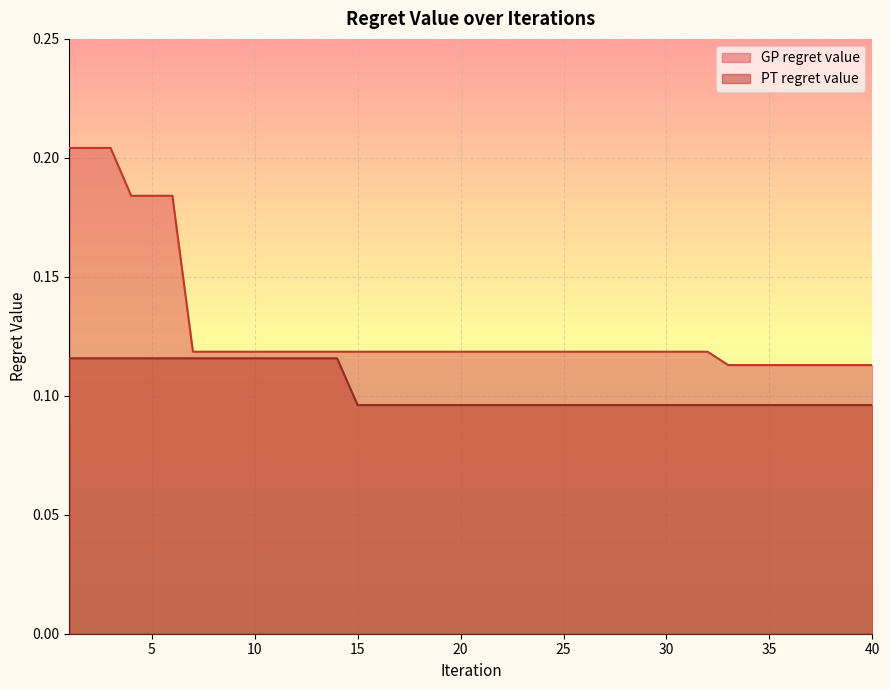

At how many categories does at least one series exceed 0?

40